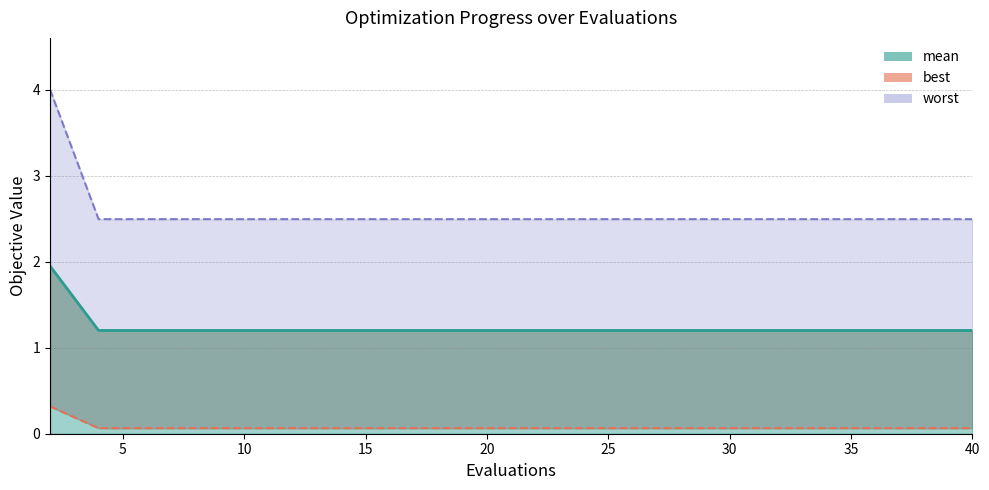

What is the total value across all series at 4?

3.8